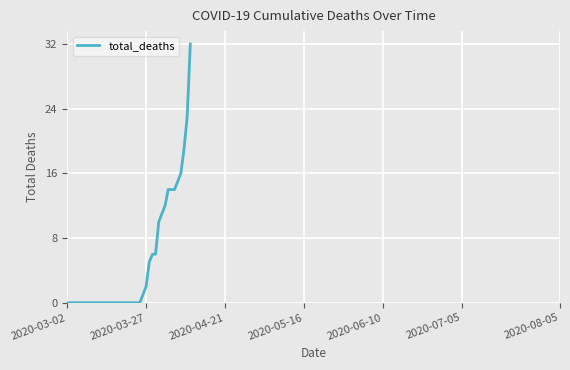

What is the difference between the maximum and minimum values?

32